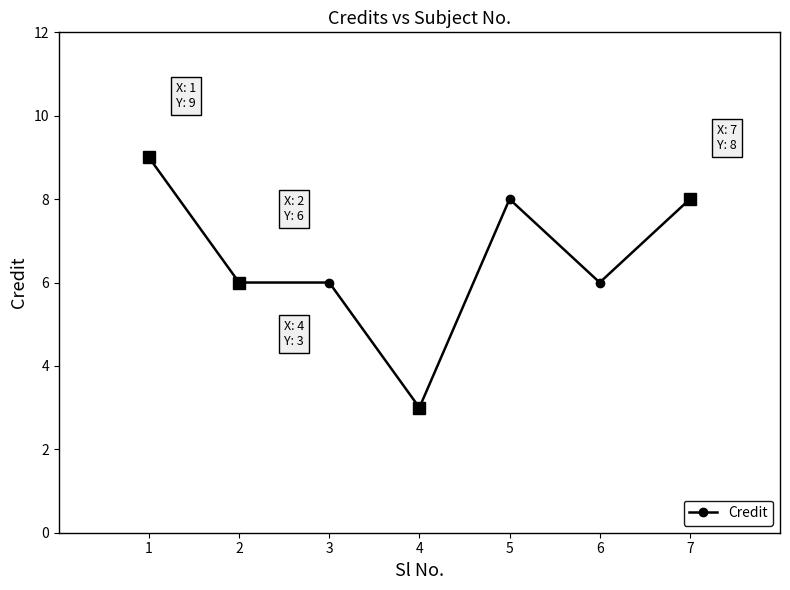

Reading left to right, list all the values displayed in this chart.

9	6	6	3	8	6	8